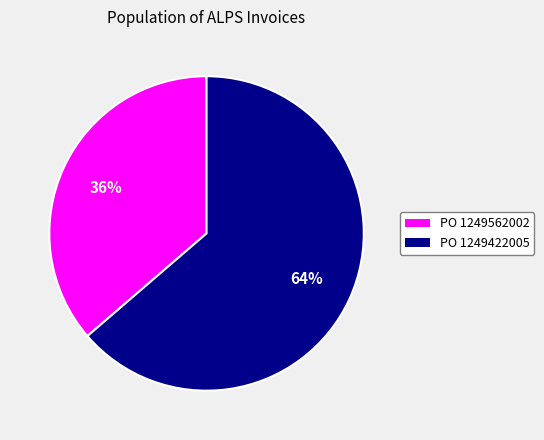

How many slices are in this pie chart?

2